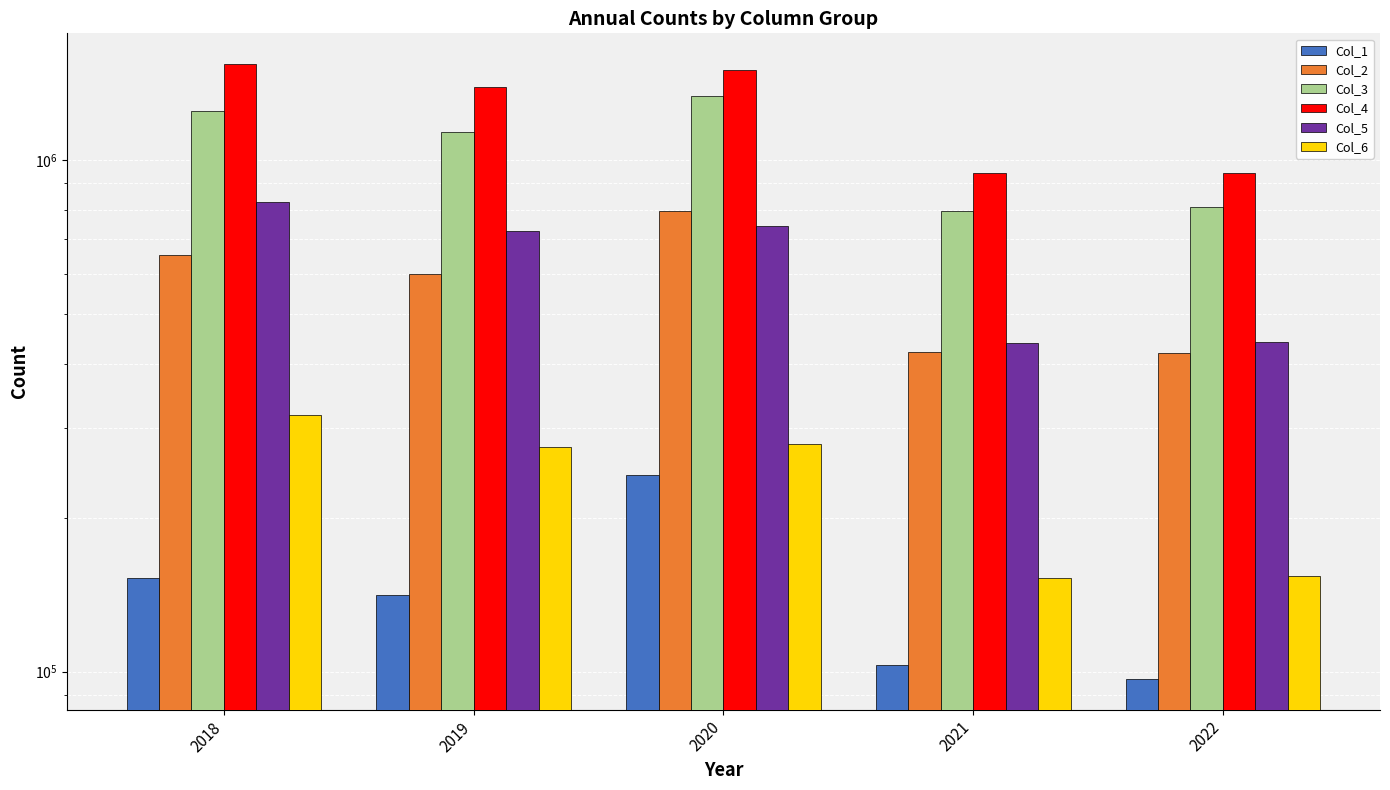

Rank the categories by Col_1 value from lowest to highest.

2022, 2021, 2019, 2018, 2020